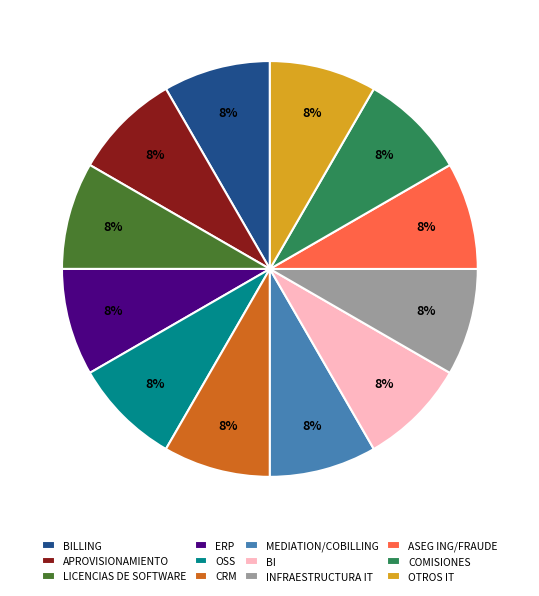

Count the number of slices in the pie.

12